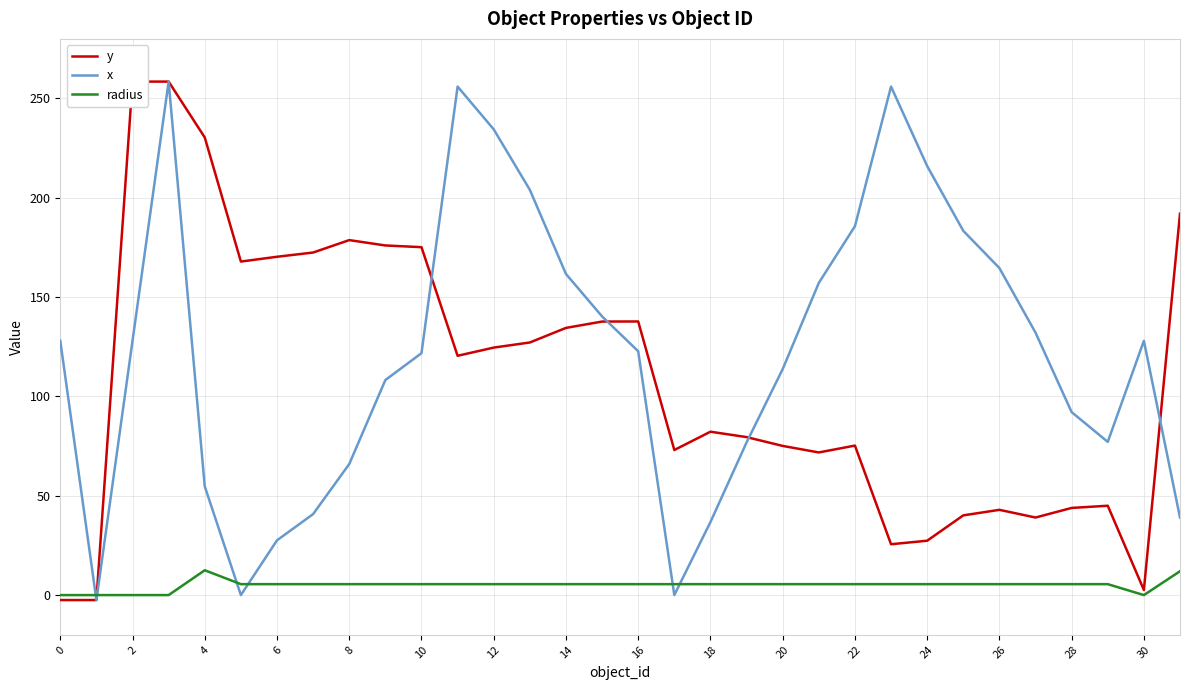

What is the minimum value for x?

-2.5